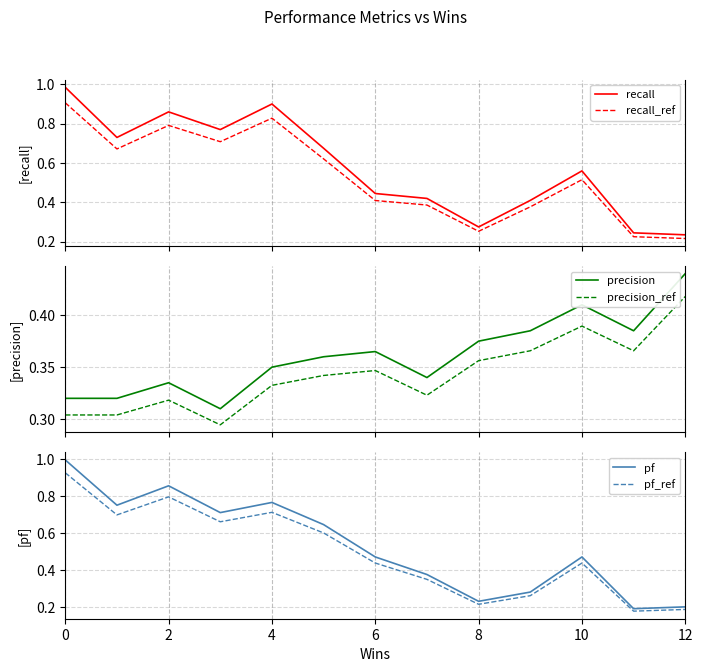

What is the total value across all series at 11?

1.6